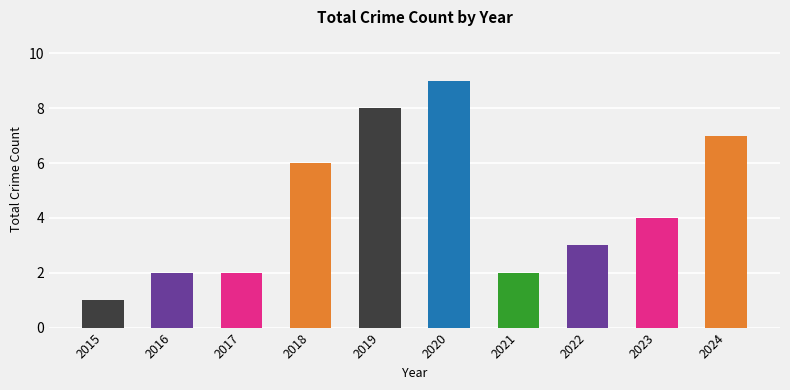

What is the value of the 8th bar from the left?

3